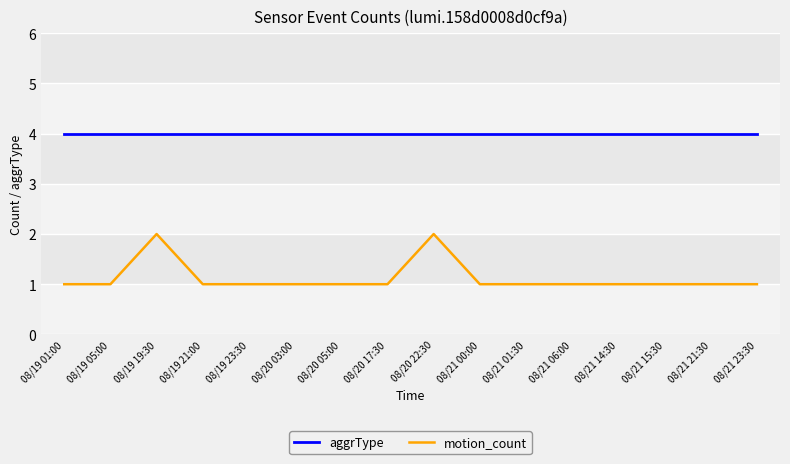

True or false: aggrType has a value of 4 at 08/21 15:30.

True